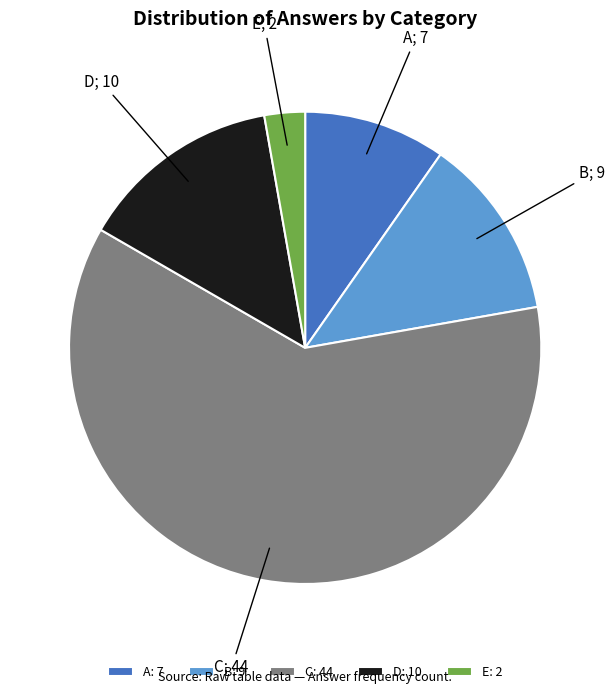

Approximately how many times larger is the value at A: 7 compared to D: 10?

0.7